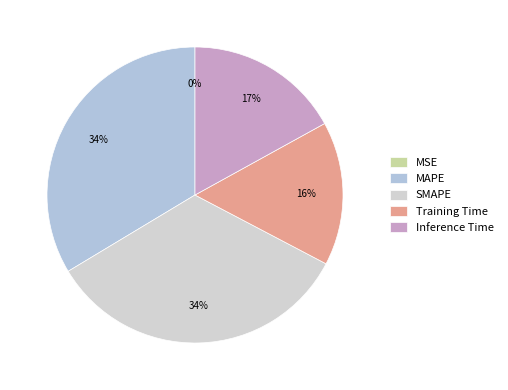

Which category has the smallest portion of the pie?

MSE